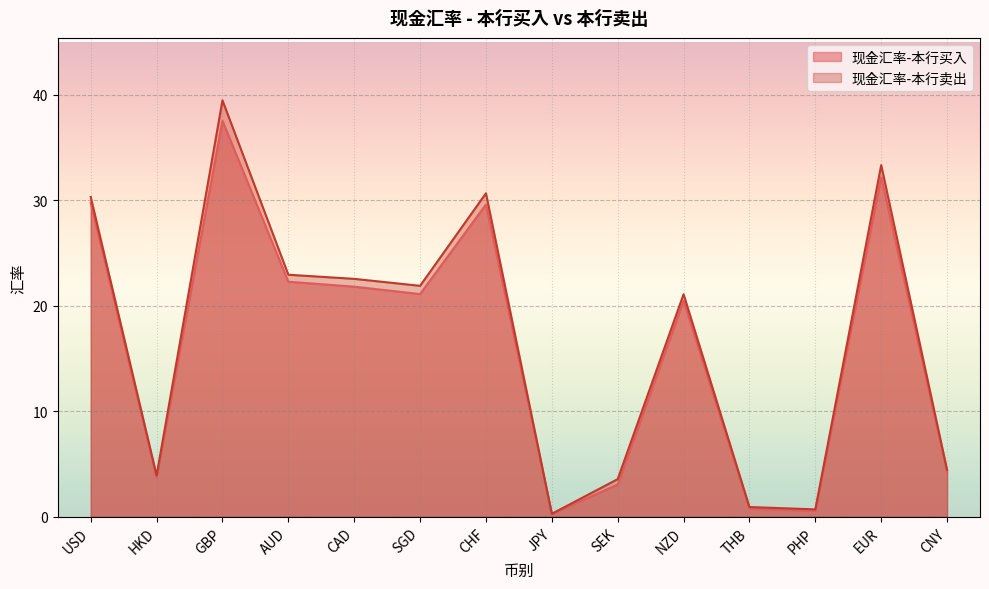

At which label does 现金汇率-本行卖出 reach its peak?

GBP